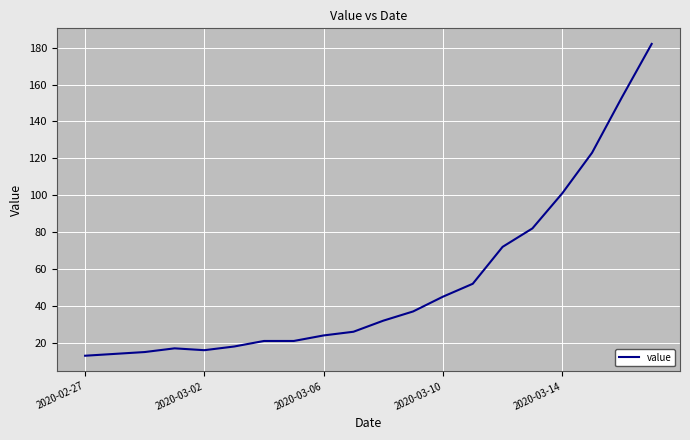

Does the chart display data point markers on the line(s)?

No